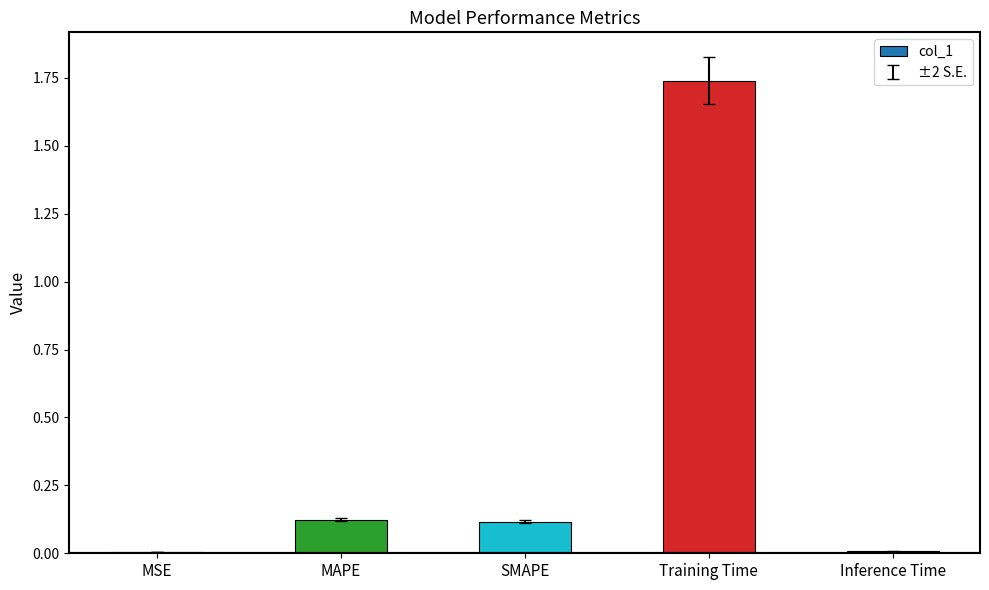

What is the sum of all values?

2.0